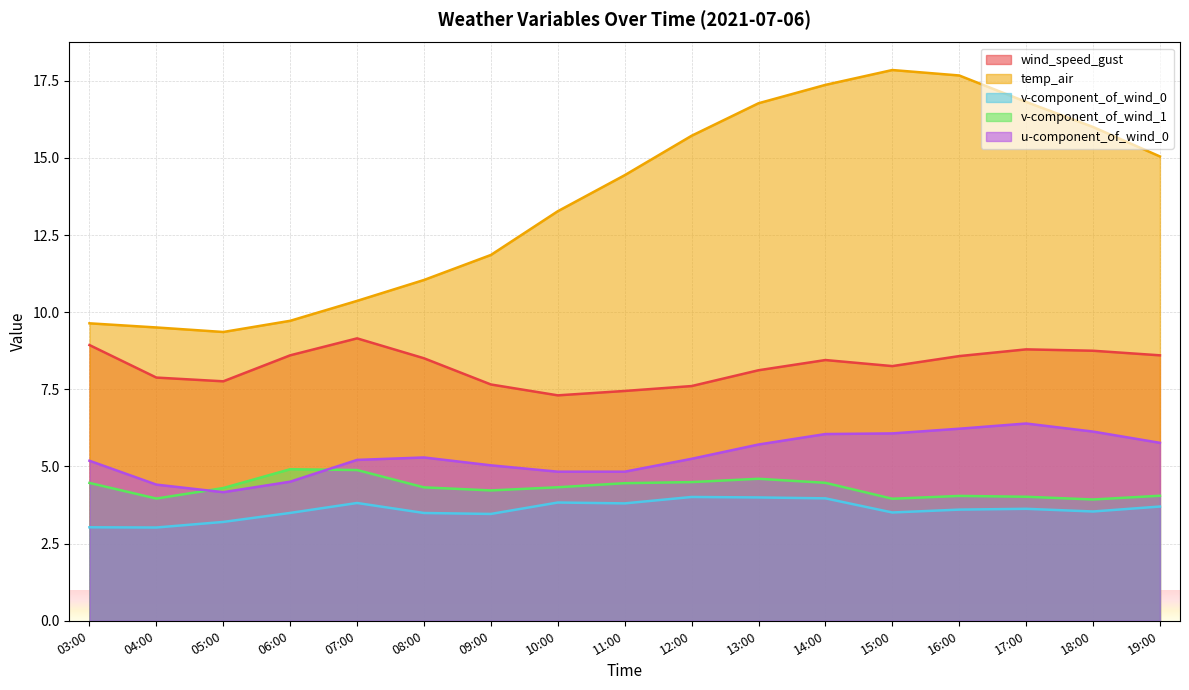

At how many categories does at least one series exceed 11?

12